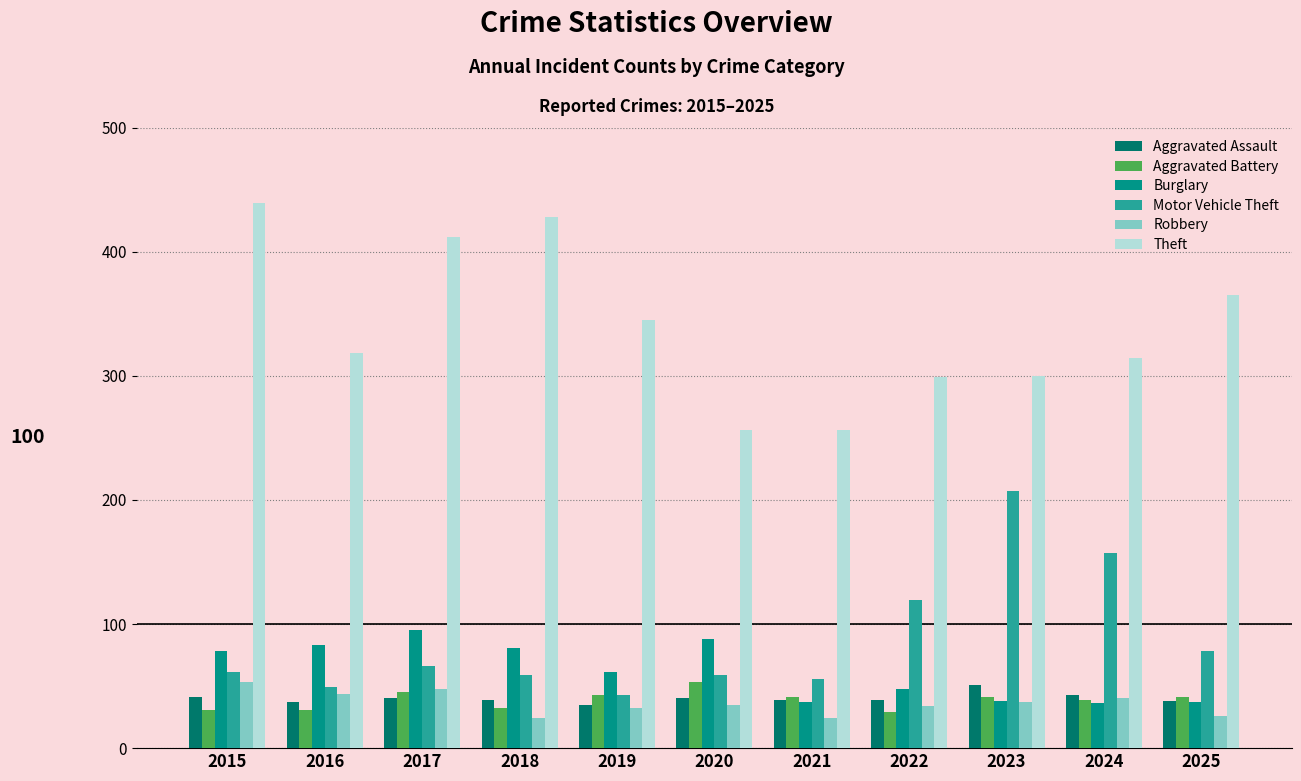

Which series has the widest spread of values?

Theft